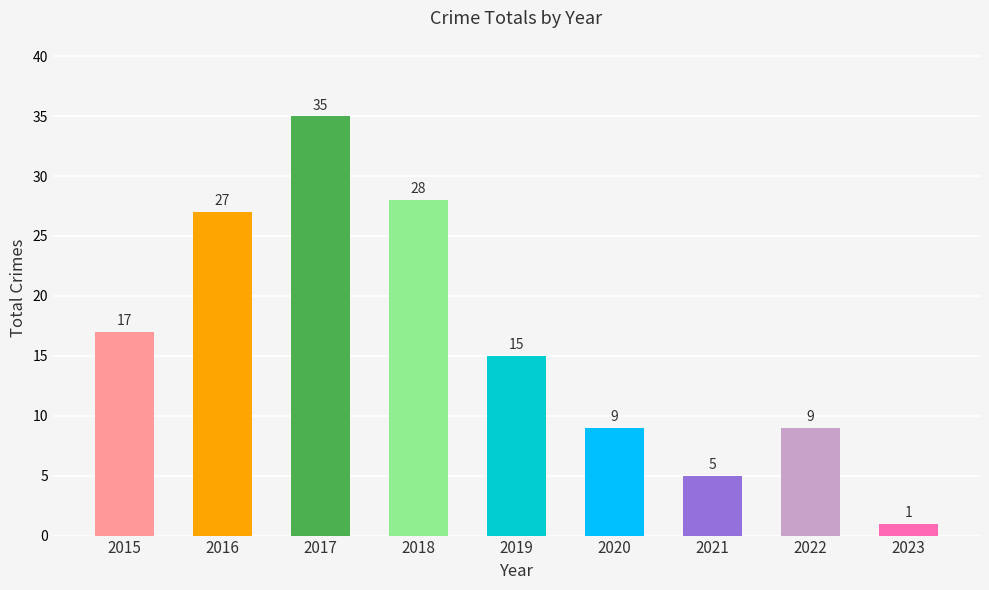

What is the value of the 9th bar from the left?

1